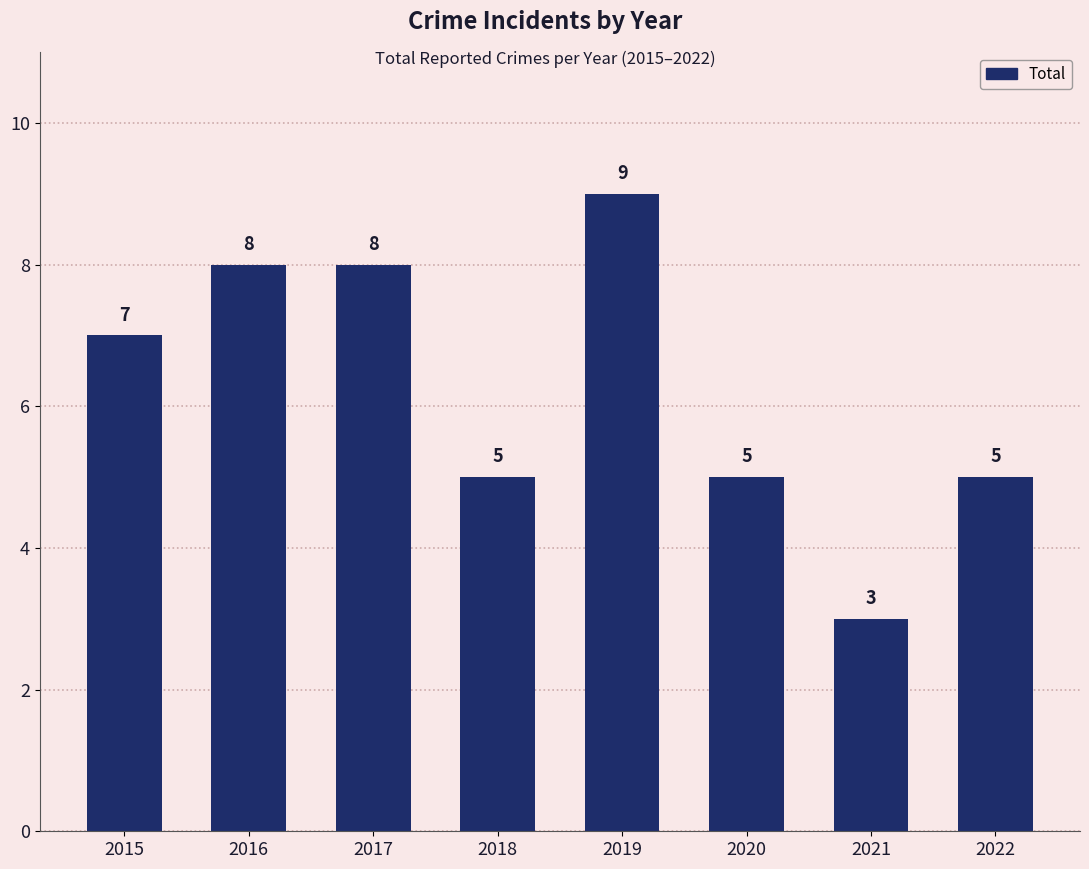

Reading left to right, what are all the values shown in this chart?

2015=7	2016=8	2017=8	2018=5	2019=9	2020=5	2021=3	2022=5